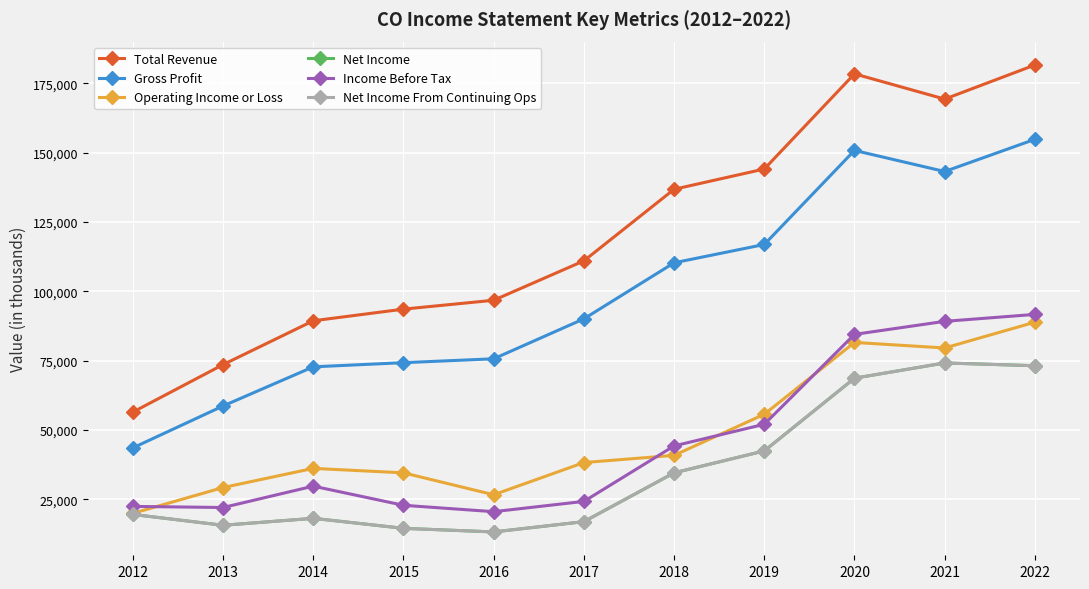

Is this an area chart (filled region under the line)?

No